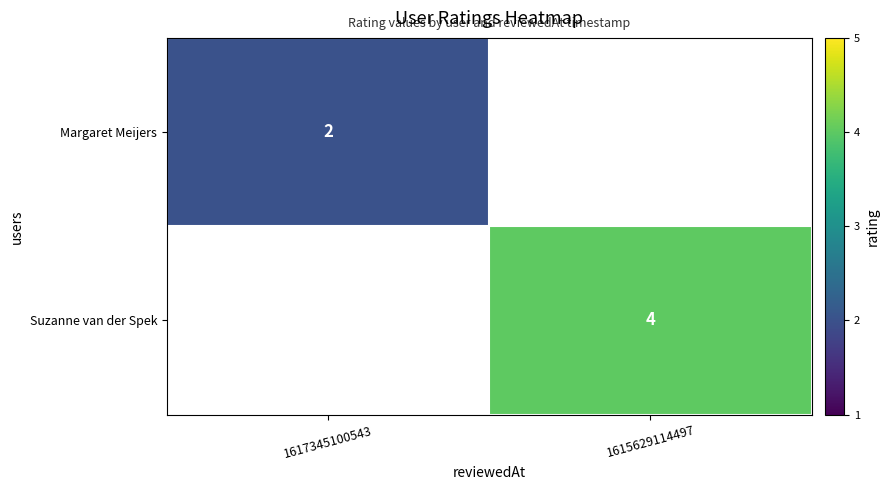

True or false: Margaret Meijers has a value of 2 at 1617345100543.

True